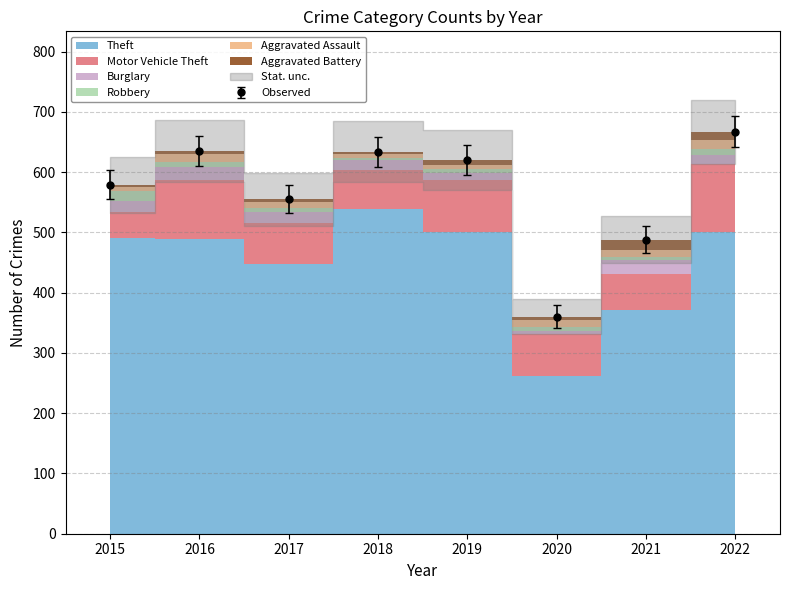

At which category does Aggravated Battery reach its first local peak?

2019